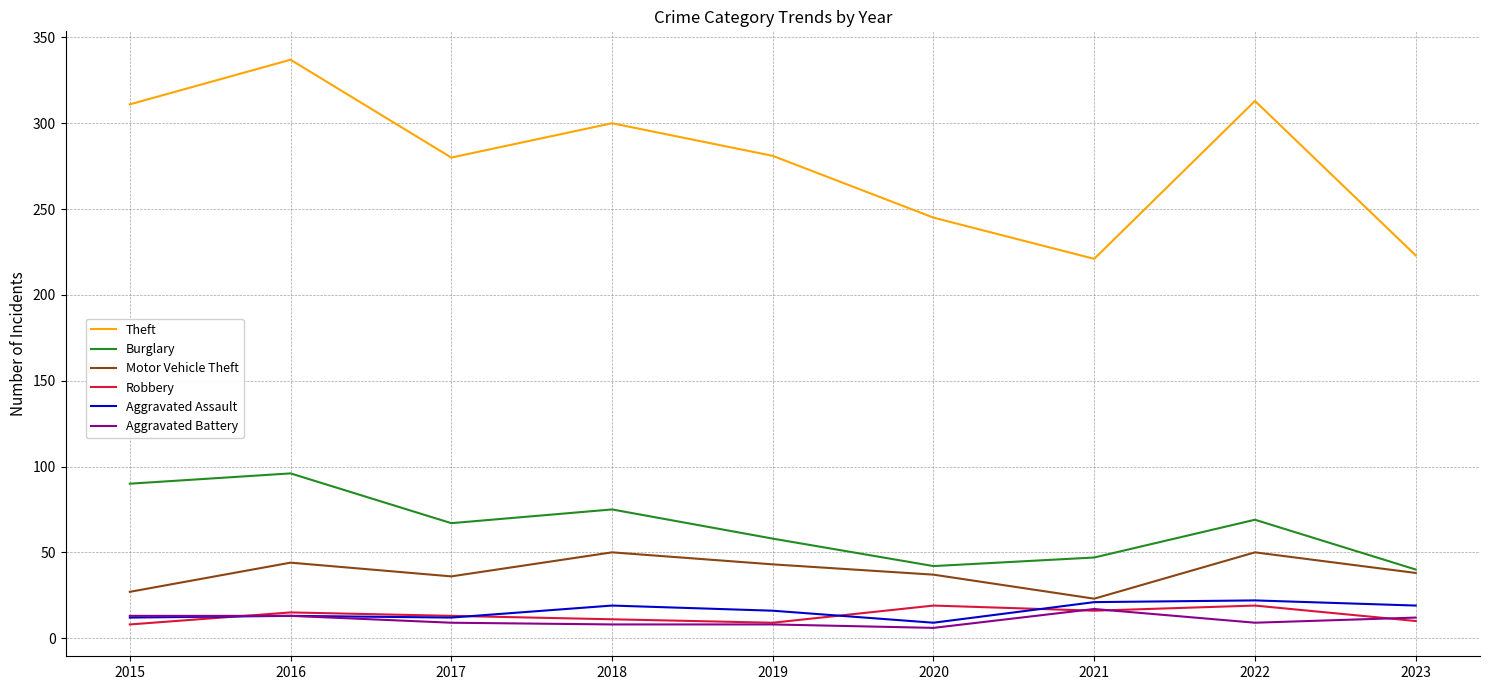

What is the difference between the maximum and minimum values in the Robbery series?

11